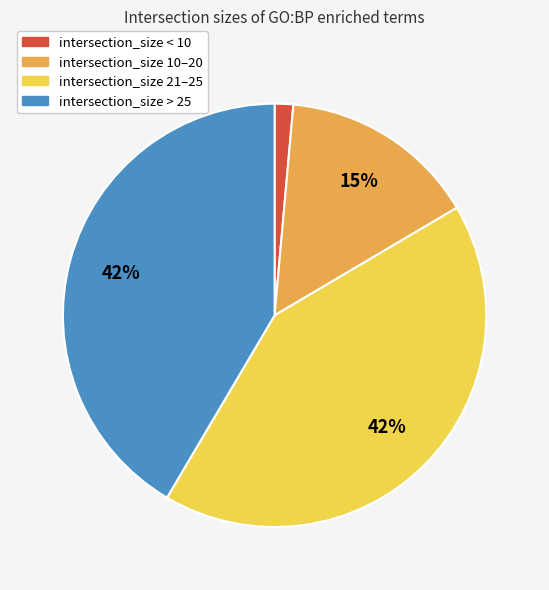

Does any single category account for the majority?

No